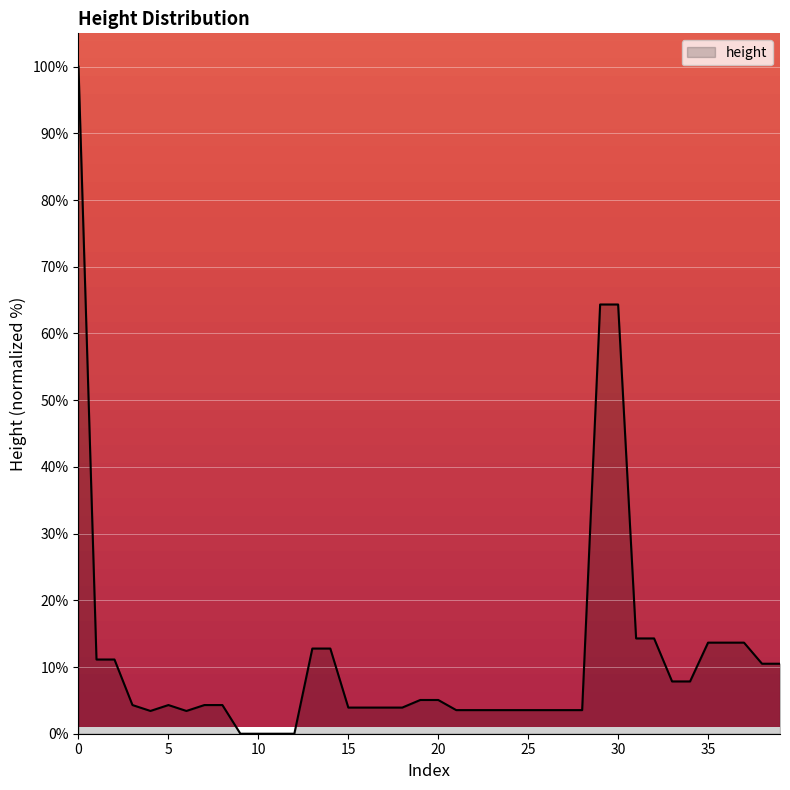

What is the difference between the maximum and minimum values?

100.0